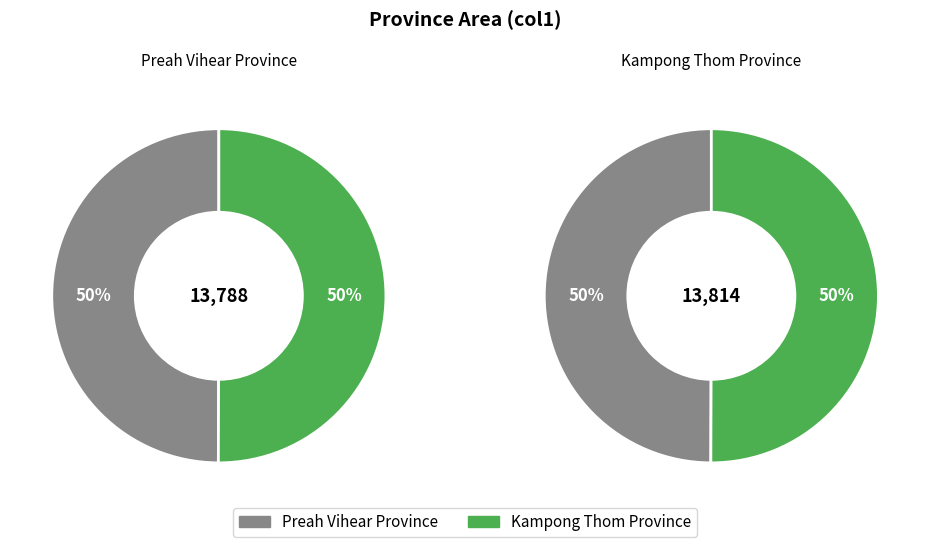

Is Preah Vihear Province the majority of the pie?

No